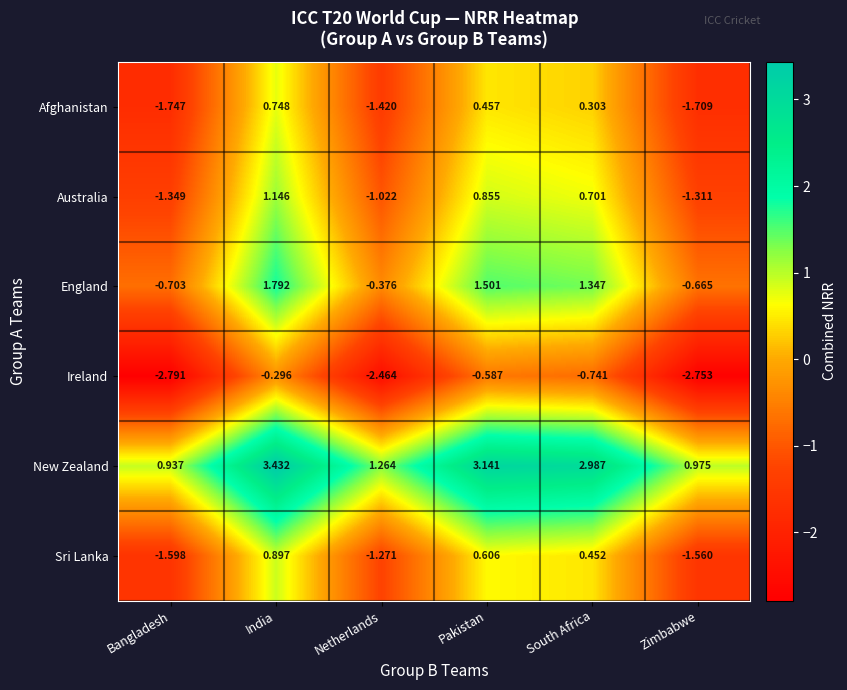

How many categories are shown in the chart?

6